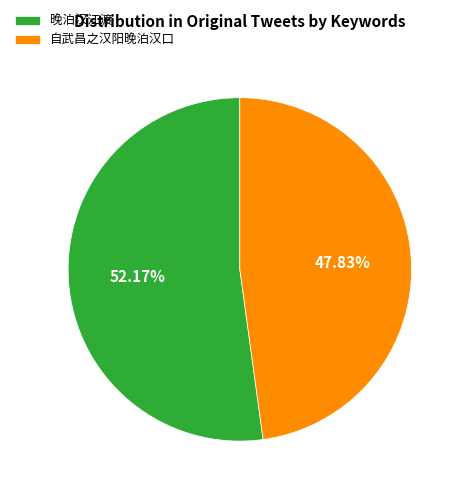

Is the sum of 晚泊汉江渡 and 自武昌之汉阳晚泊汉口 greater than half?

Yes